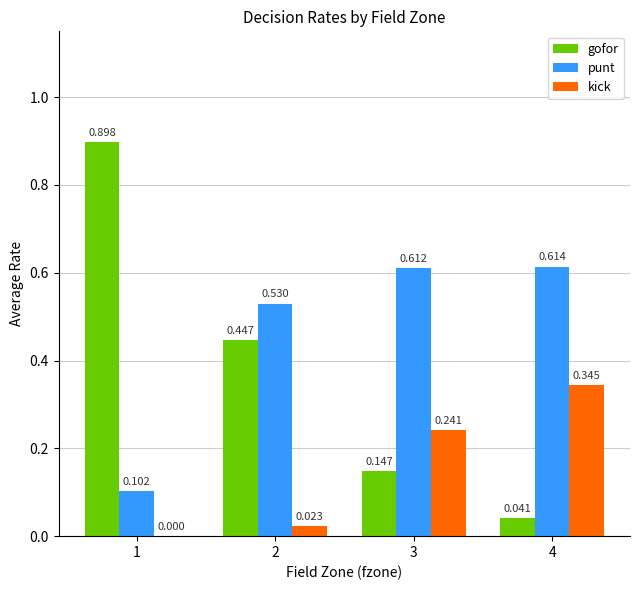

The value of kick at 2 is 0.0. True or false?

True